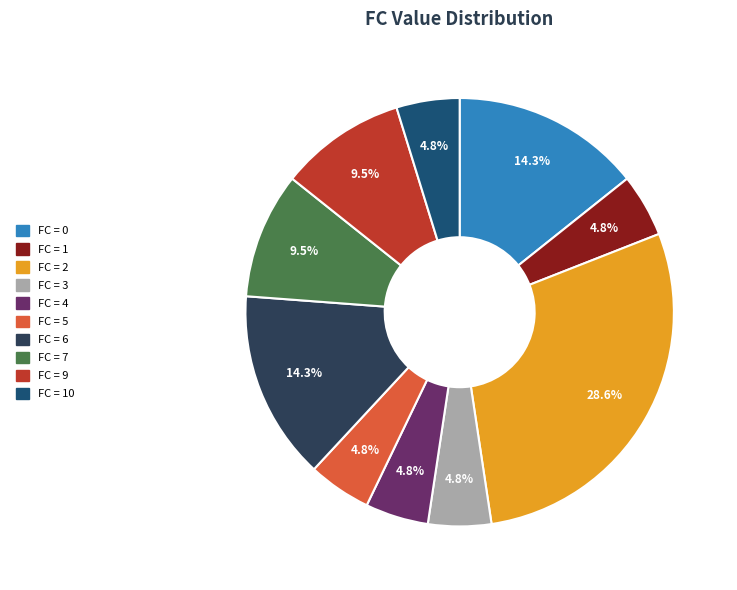

Is there any slice that represents more than half of the pie?

No